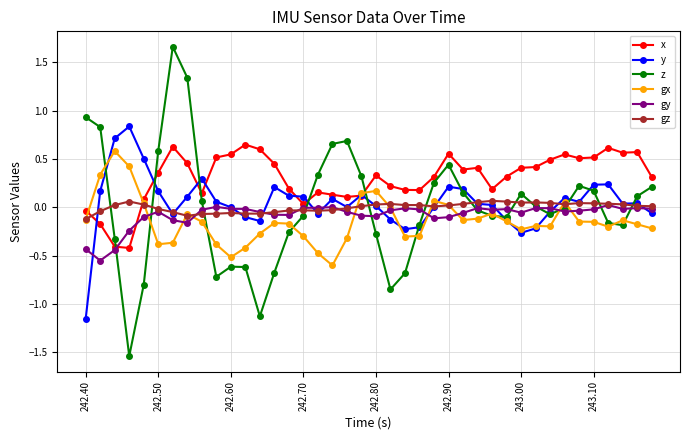

How many distinct data groups are displayed?

6